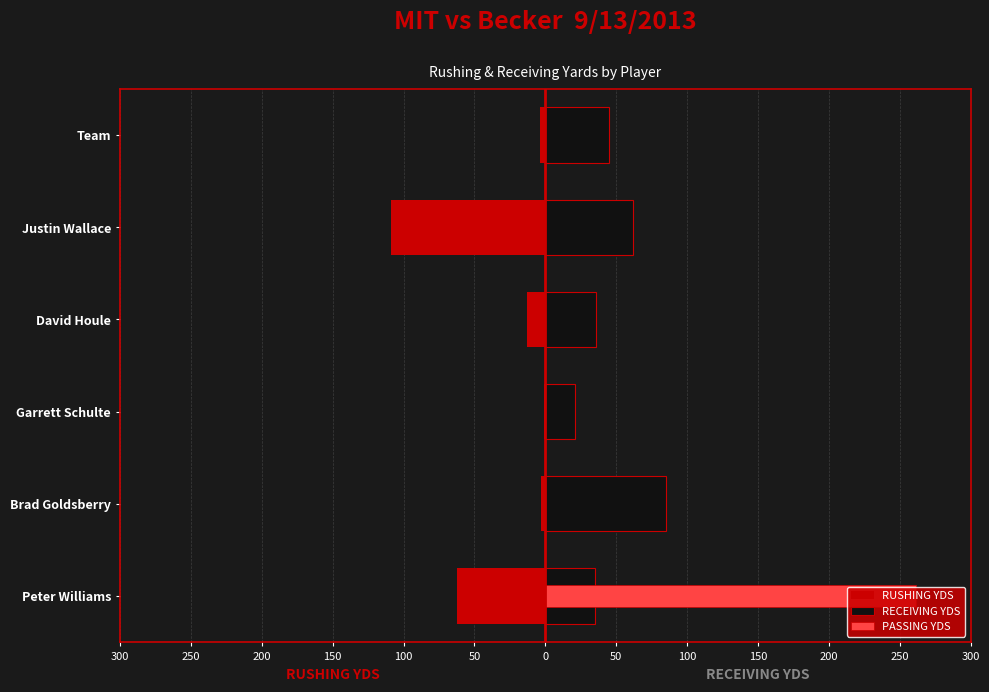

The RECEIVING YDS series shows 22 at Peter Williams. True or false?

False